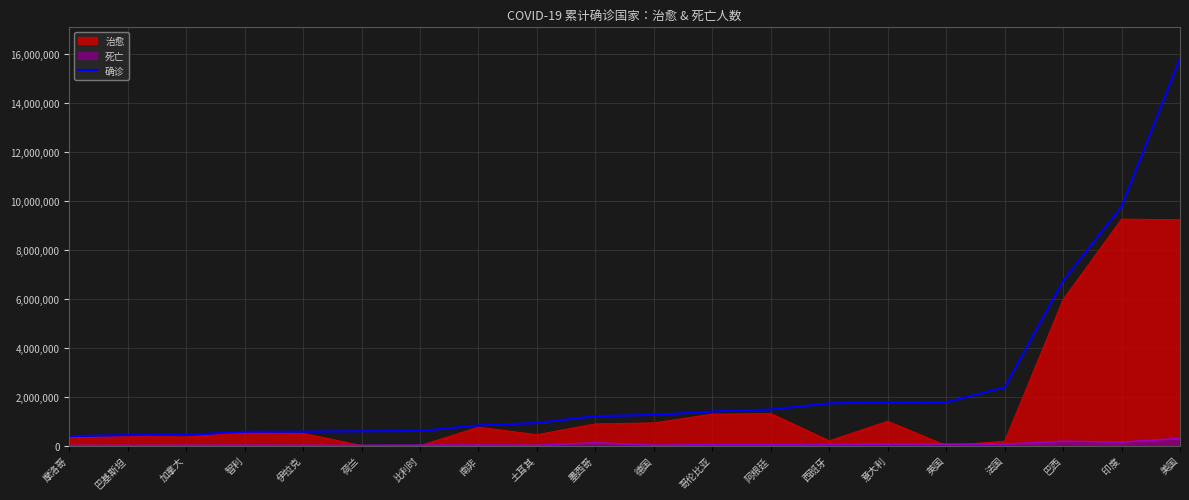

True or false: 确诊 has a value of 3216894 at 巴西.

False